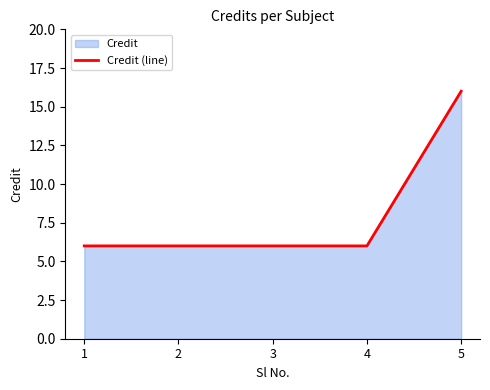

Approximately how many times larger is the value at 1 compared to 3?

1.0